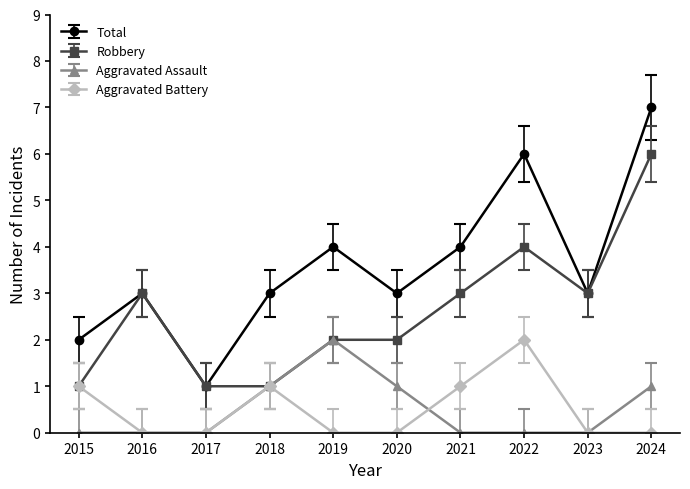

What is the sum of the Total values at 2017 and 2016?

4